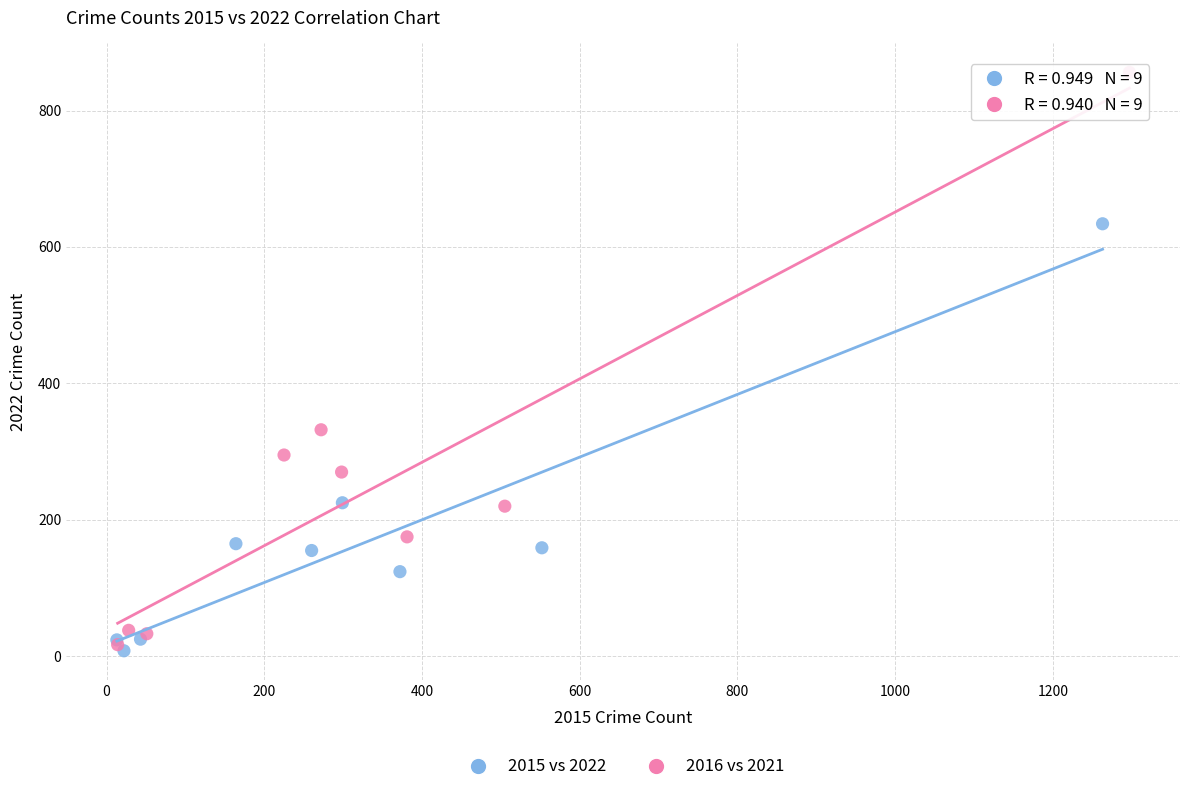

Which series has the largest Y range (max minus min)?

2016 vs 2021